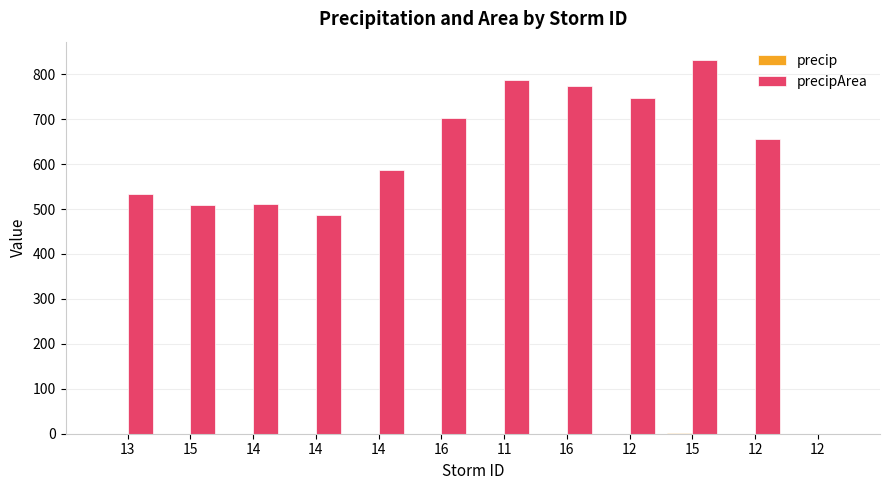

Count the number of categories in the chart.

12